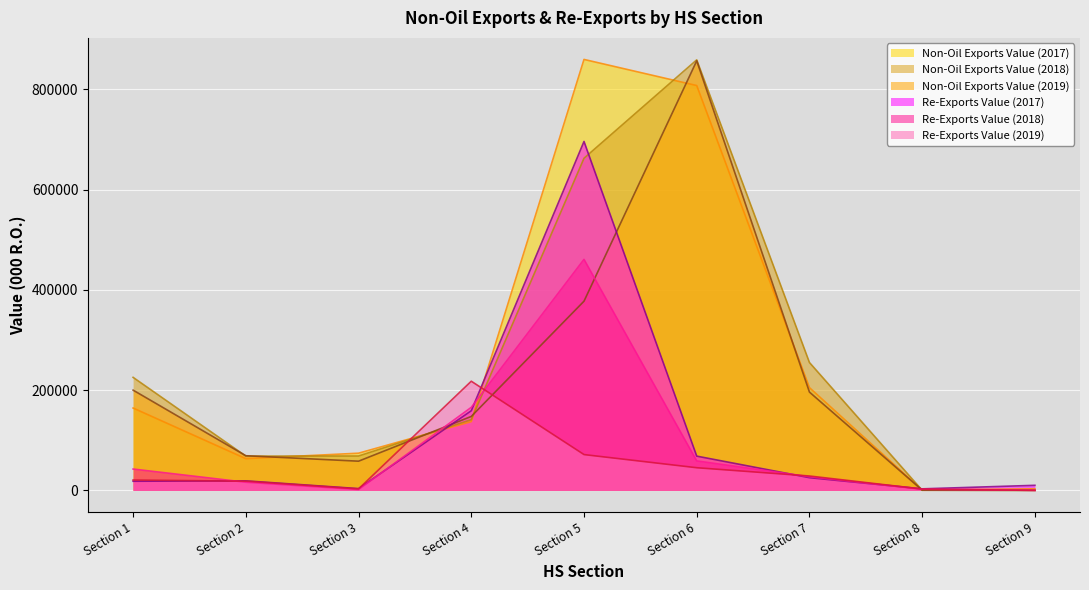

Which series has the largest range (max minus min)?

Non-Oil Exports Value (2017)